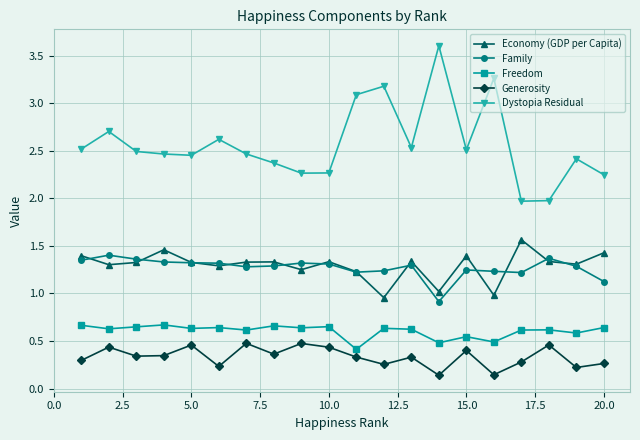

Which series has the widest spread of values?

Dystopia Residual